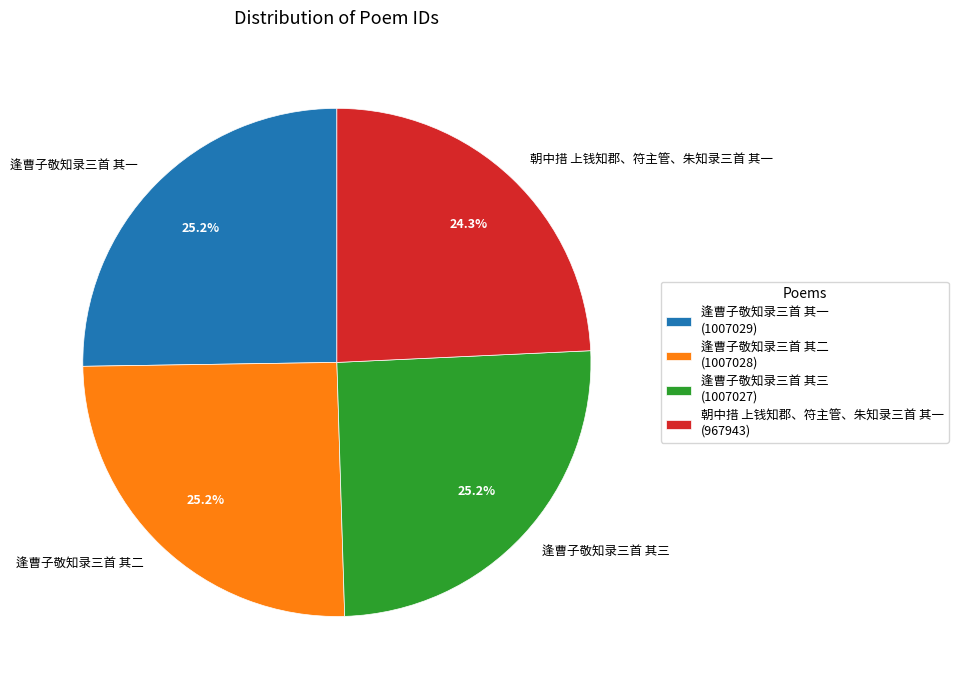

What is the total percentage of 逢曹子敬知录三首 其三 and 朝中措 上钱知郡、符主管、朱知录三首 其一?

49.5%